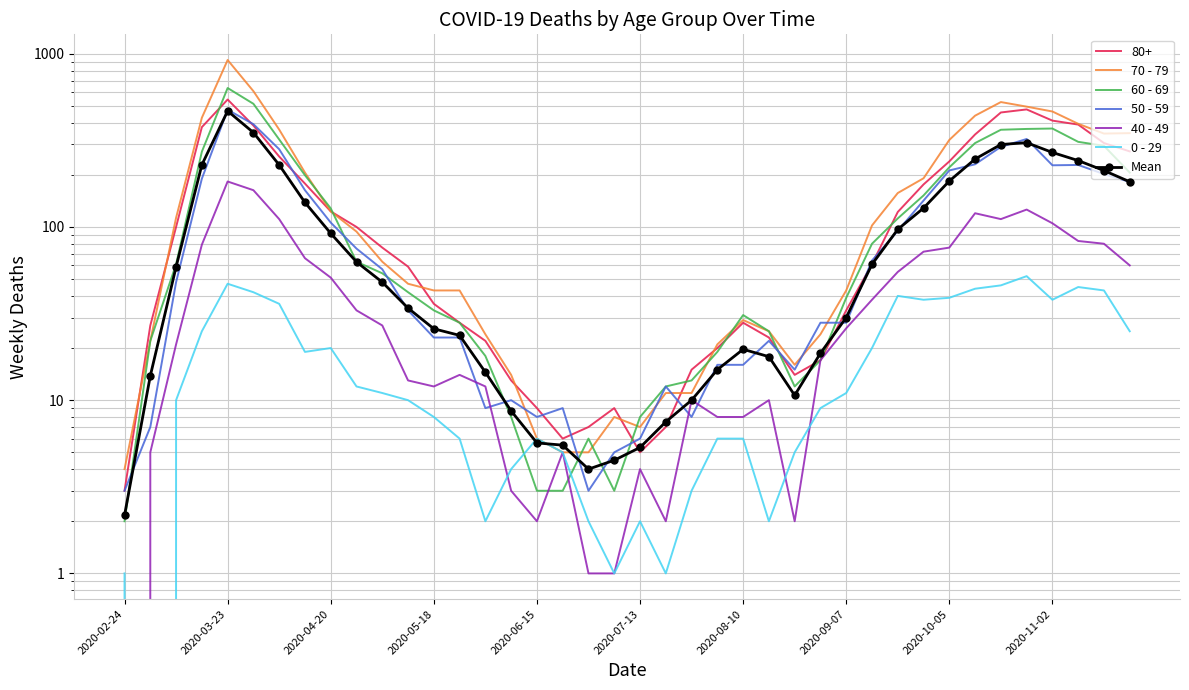

How many intersections are there between 50 - 59 and 40 - 49?

4